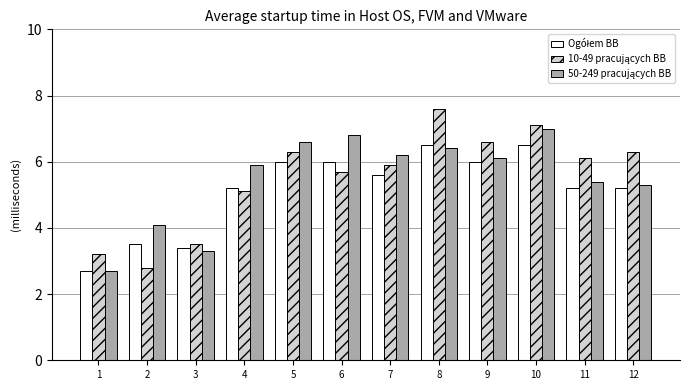

How many data points does each series have?

12